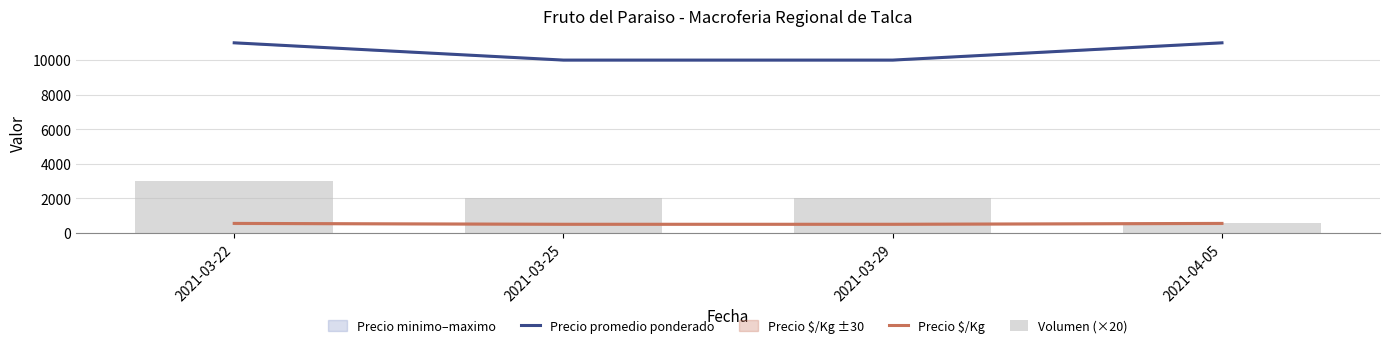

Which series changed the most between 2021-03-29 and 2021-04-05?

Volumen (×20)